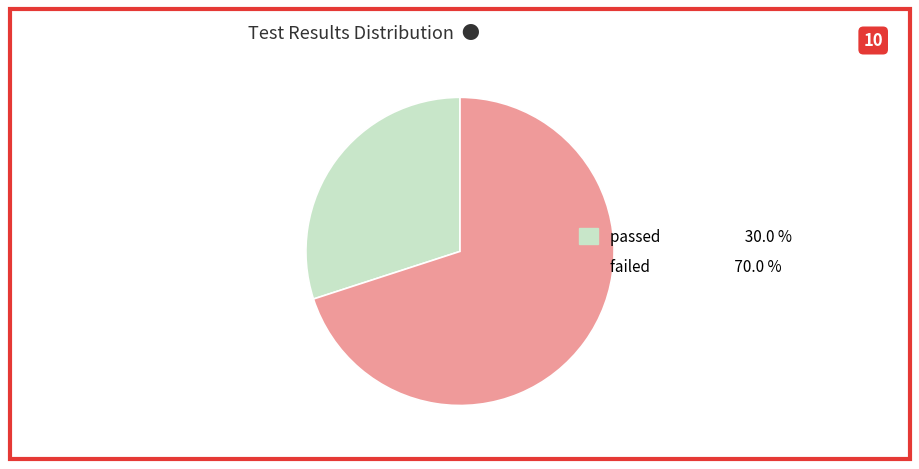

Count the number of slices in the pie.

2